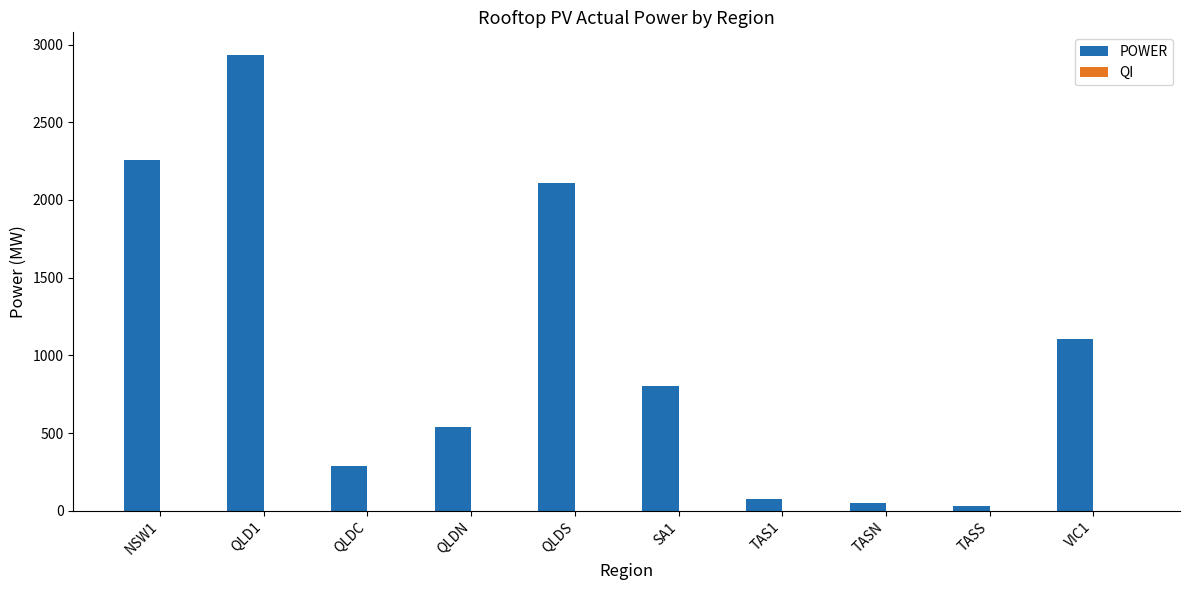

How many categories are shown in the chart?

10